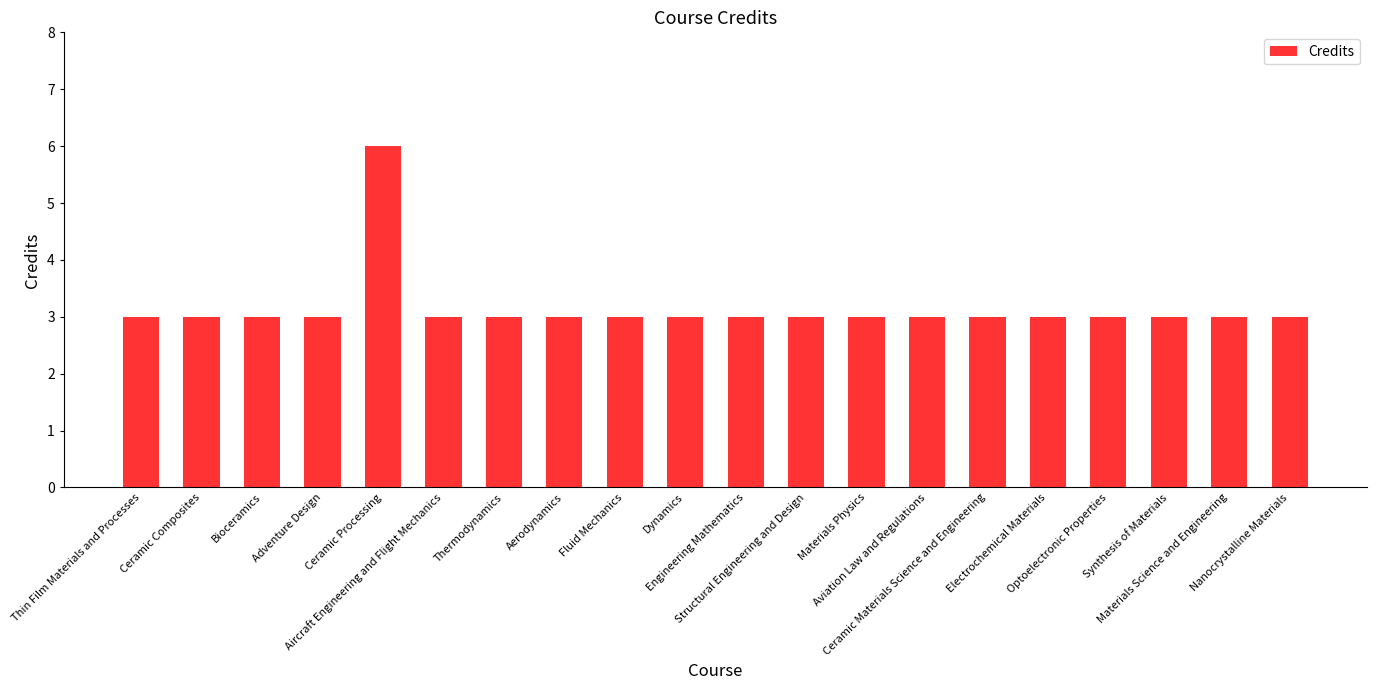

Which category has the highest value across all series?

Ceramic Processing